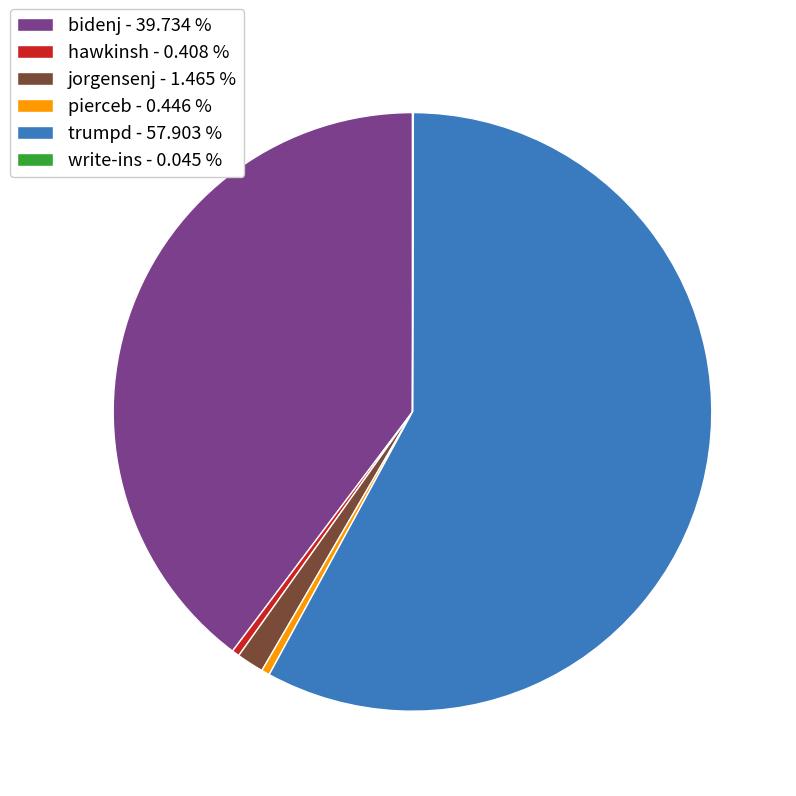

The trumpd slice represents 58% of the pie. True or false?

True